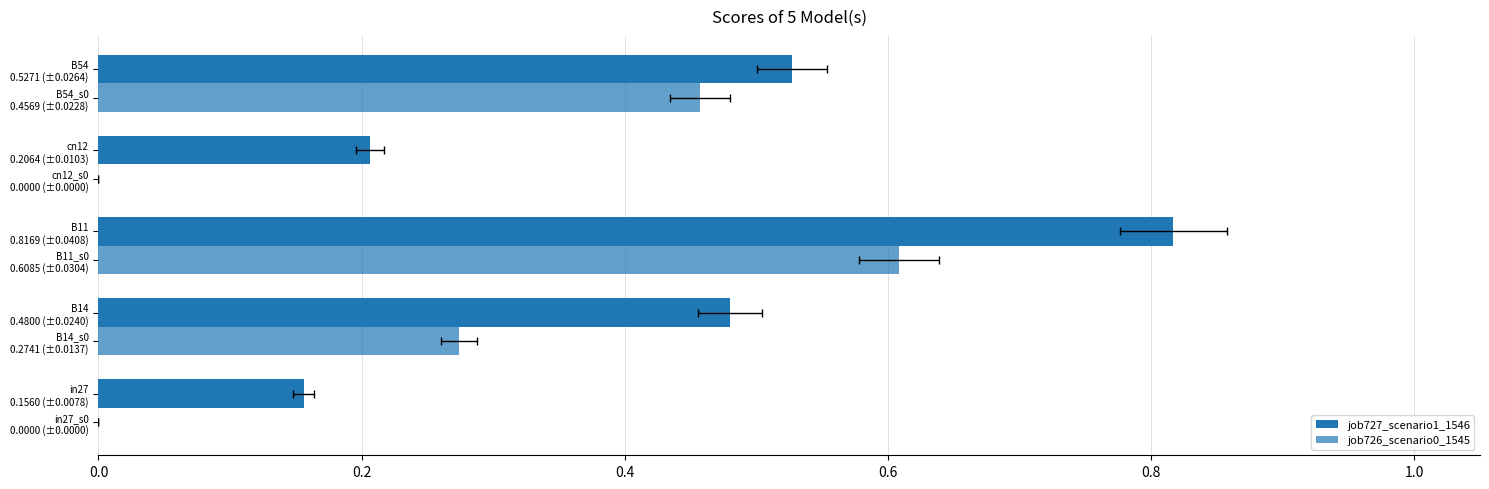

Reading left to right, transcribe all the data shown in this chart.

job727_scenario1_1546: 0.2	0.5	0.8	0.2	0.5
job726_scenario0_1545: 0.0	0.3	0.6	0.0	0.5